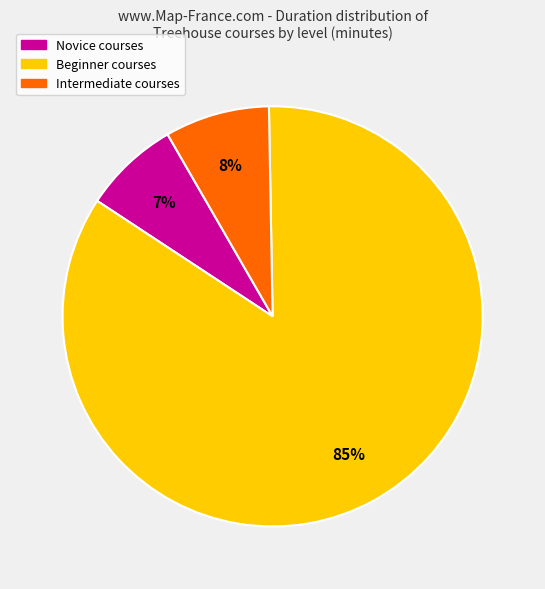

To the nearest percent, what is the average slice percentage?

33%